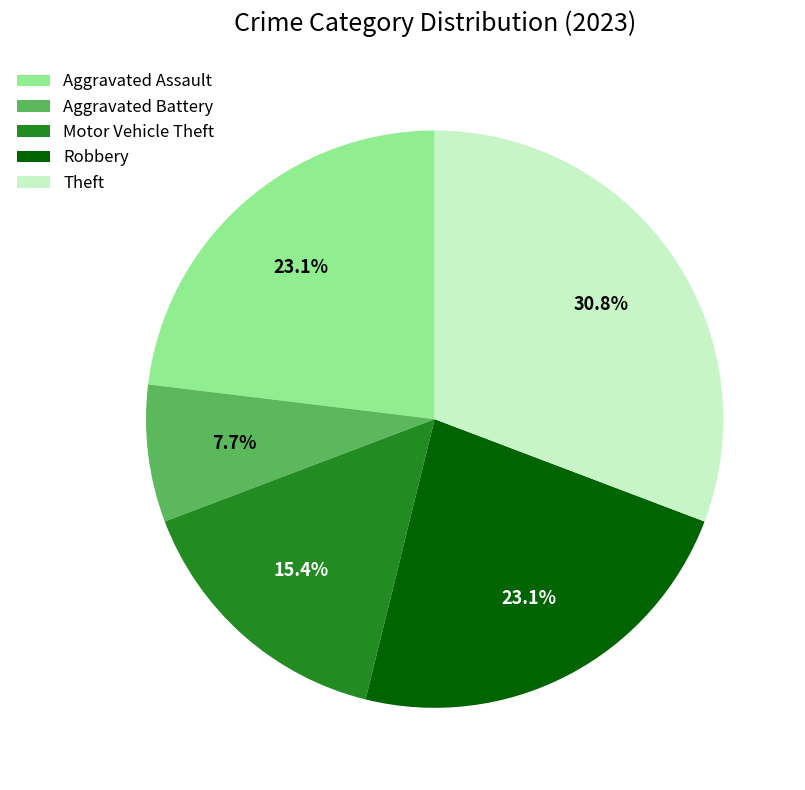

Which slice is the smallest?

Aggravated Battery